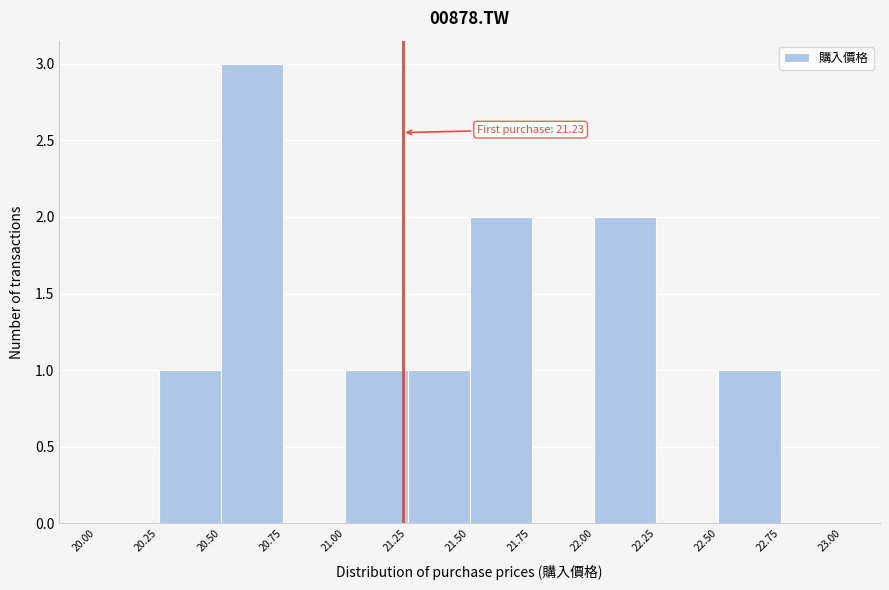

Which range on the x-axis has the tallest bar?

20.50 to 20.75